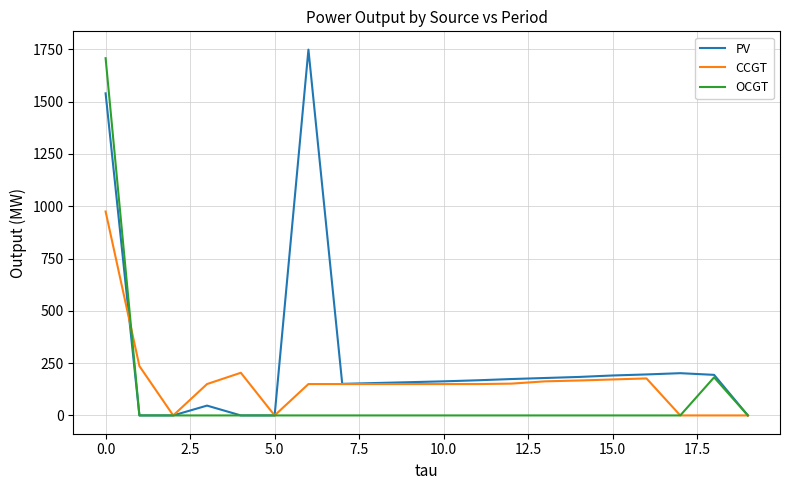

Which series has the largest total across all categories?

PV